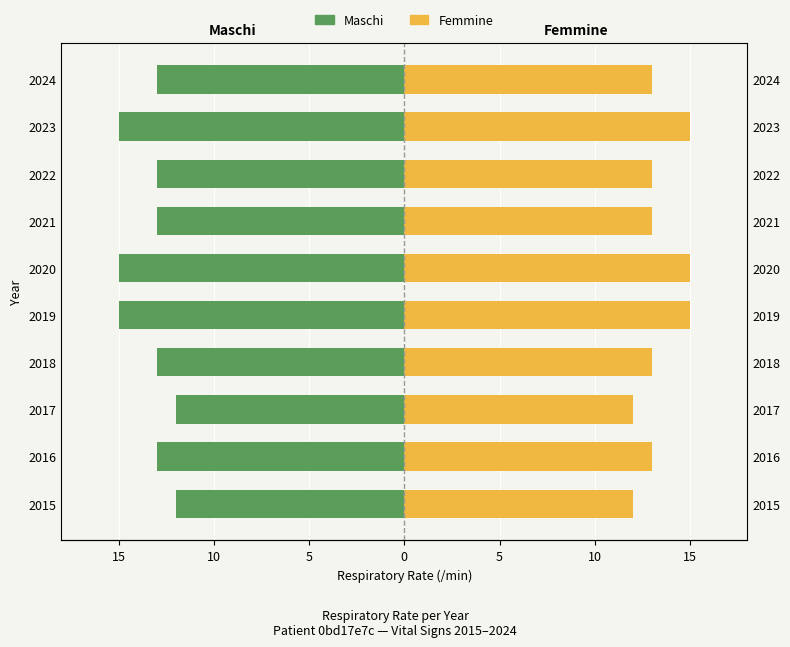

List the series in order of their overall mean, lowest first.

Maschi, Femmine